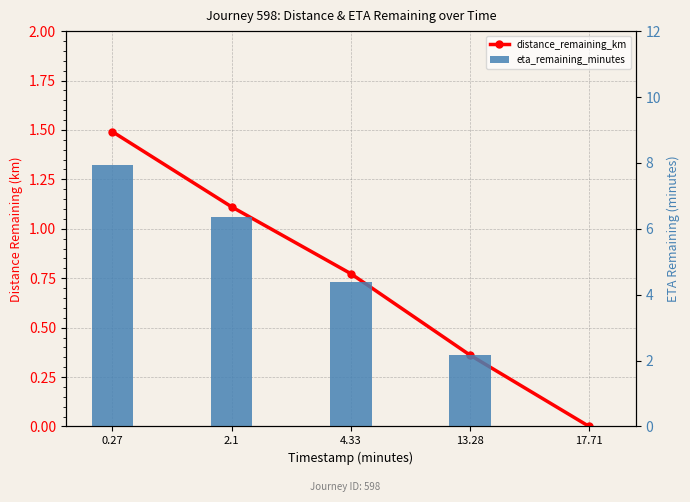

How many positive values does the eta_remaining_minutes series have?

4